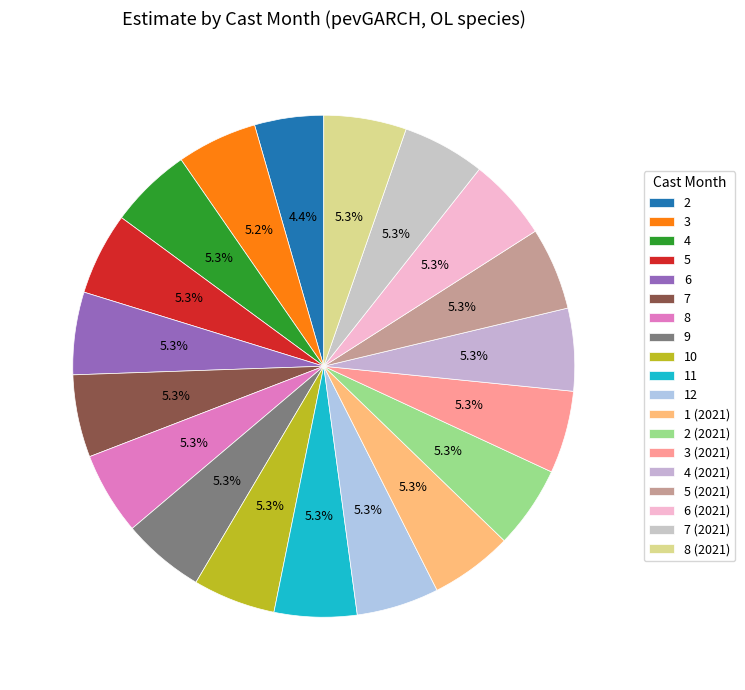

What percentage is the 8 slice, to the nearest percent?

5%